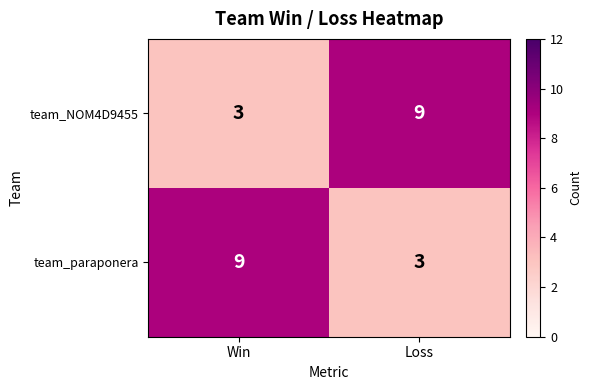

What is the total value across all series at Loss?

12